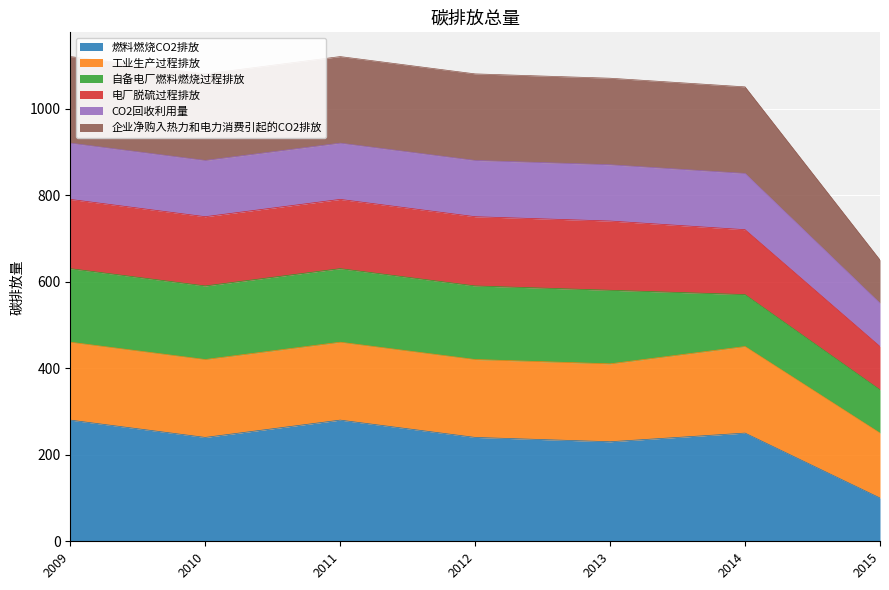

The value of 燃料燃烧CO2排放 at 2014 is 250. True or false?

True